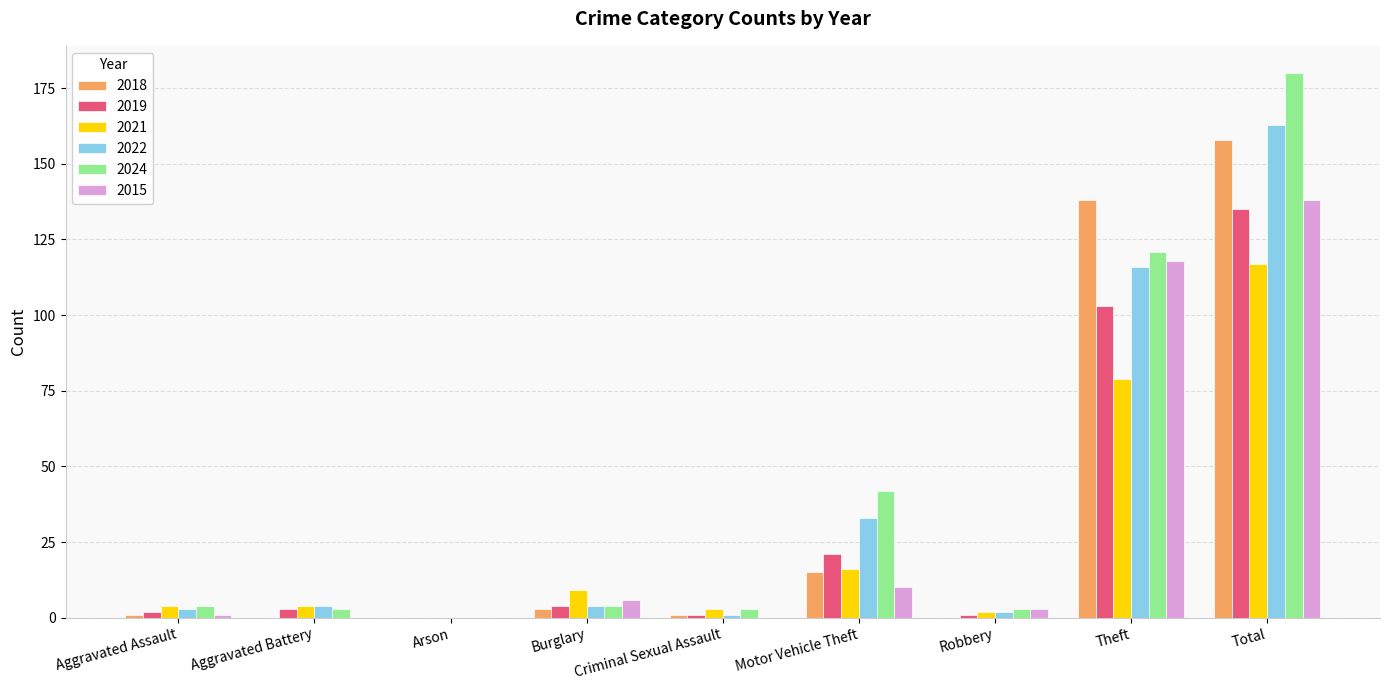

The value of 2024 at Motor Vehicle Theft is 70. True or false?

False